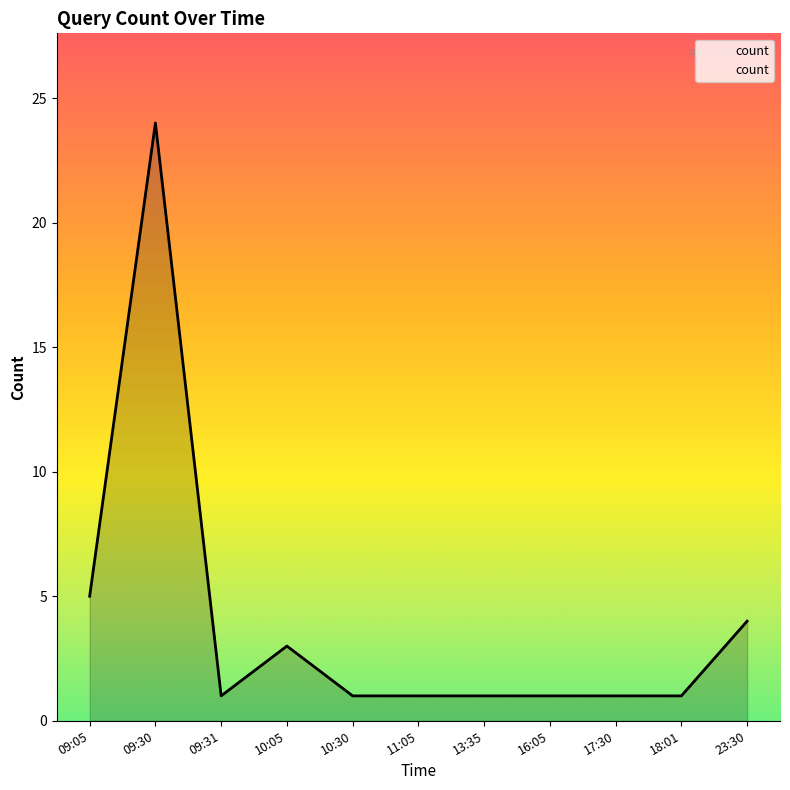

Which category has the highest value across all series?

09:30